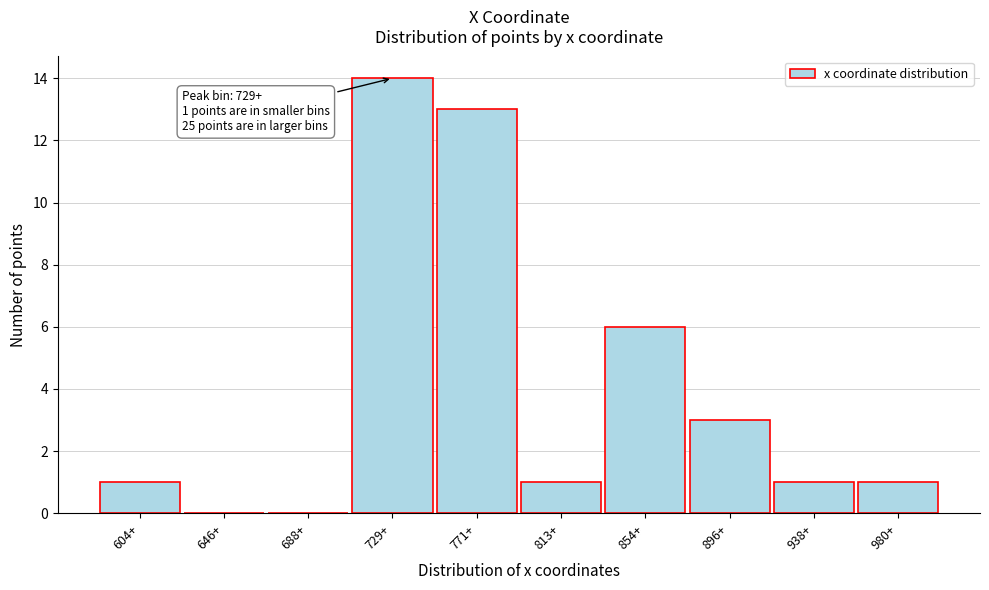

Reading left to right, transcribe all the data shown in this chart.

604+=1	646+=0	688+=0	729+=14	771+=13	813+=1	854+=6	896+=3	938+=1	980+=1